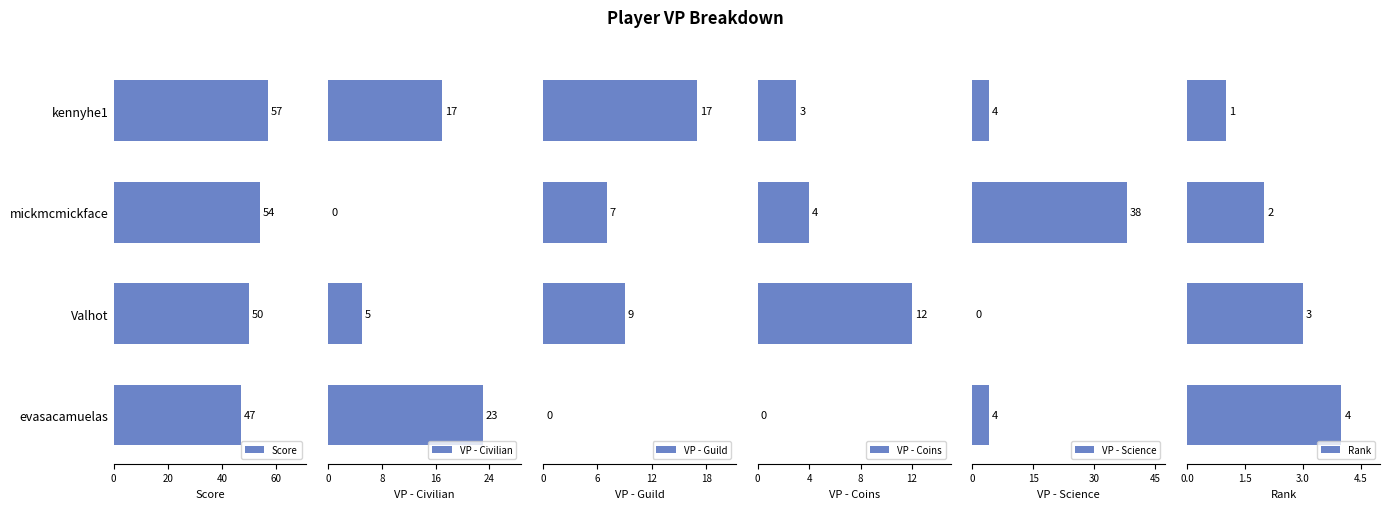

What is the difference between the second highest and second lowest values in the Score series?

4